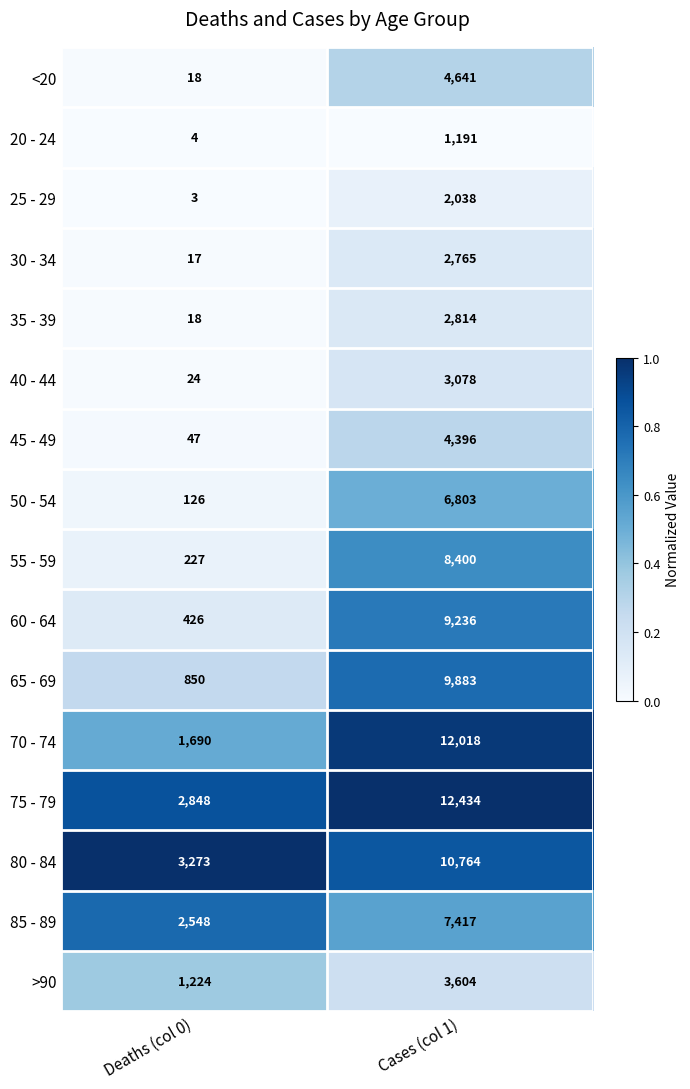

Rank the categories by 35 - 39 value from highest to lowest.

Cases (col 1), Deaths (col 0)